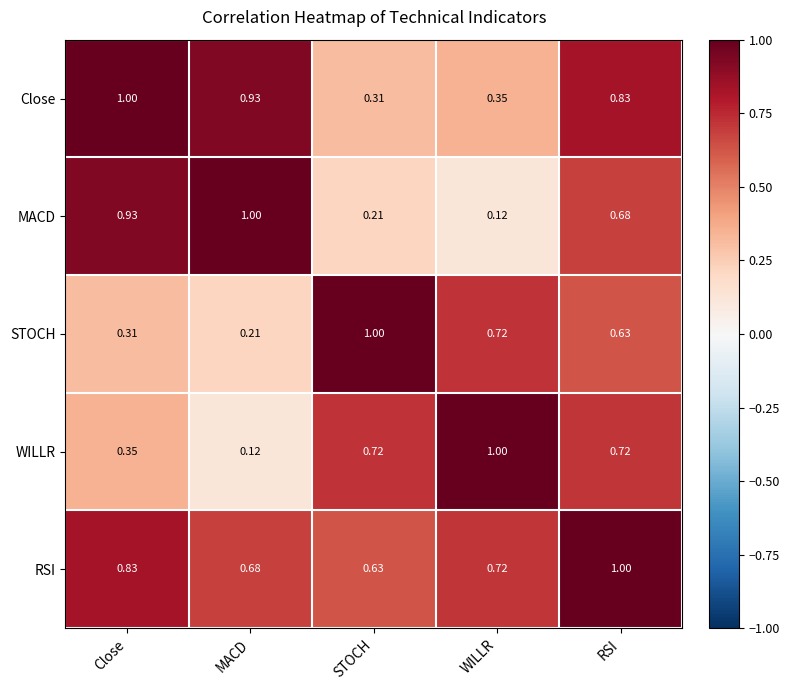

Is the value of STOCH at STOCH greater than the value of MACD at Close?

Yes